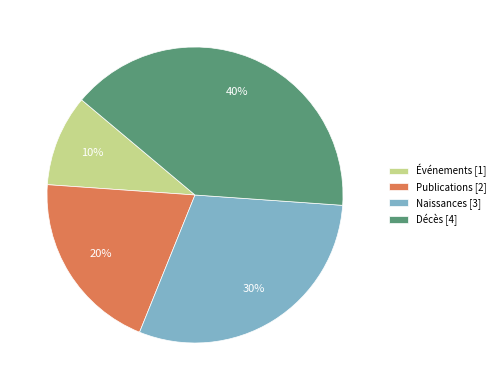

What percentage is the Naissances slice, to the nearest percent?

30%